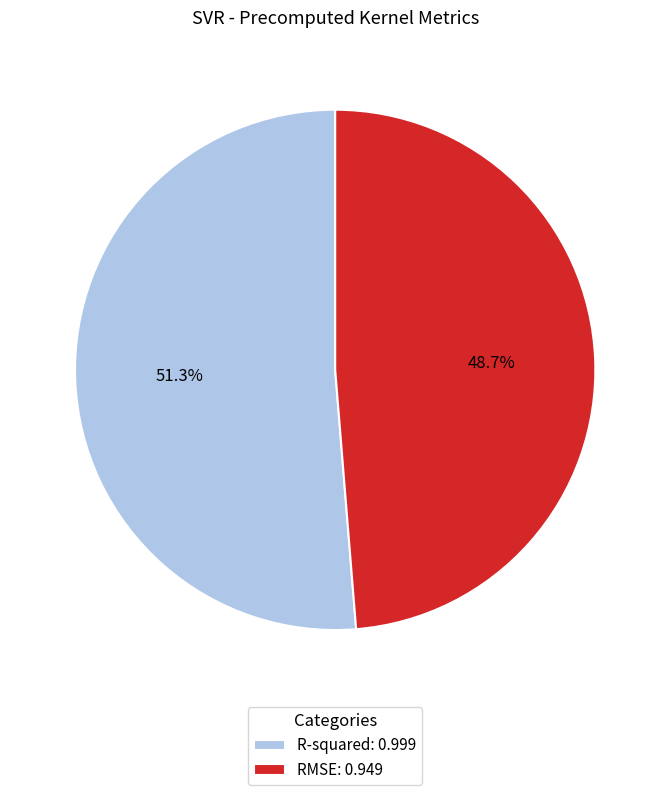

To the nearest percent, what is the average slice percentage?

50%